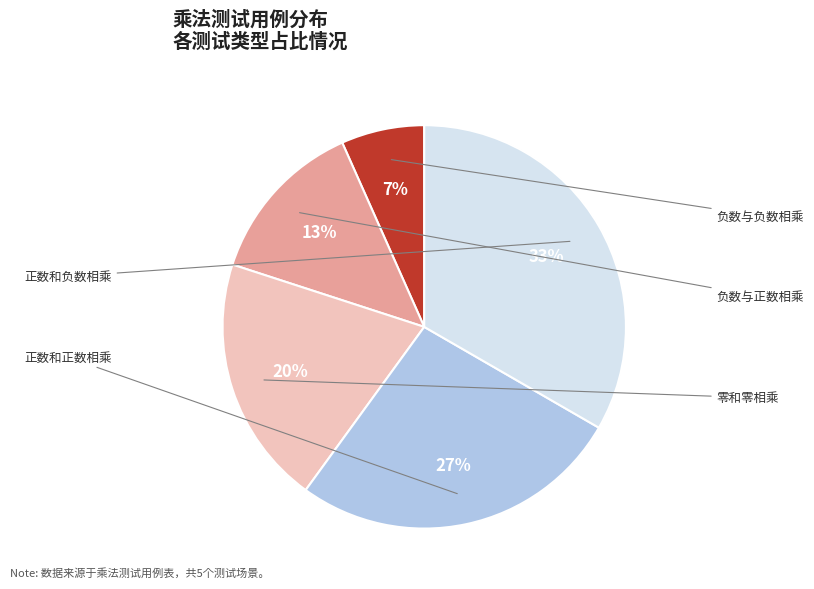

True or false: 负数与正数相乘 accounts for 6% of the total.

False